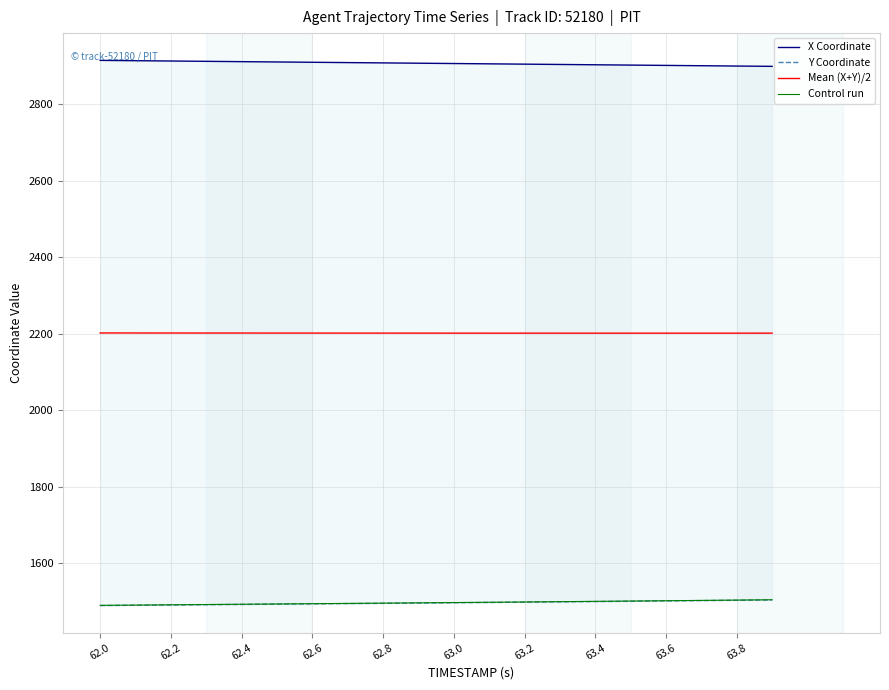

What is the minimum value for Control run?

1489.6